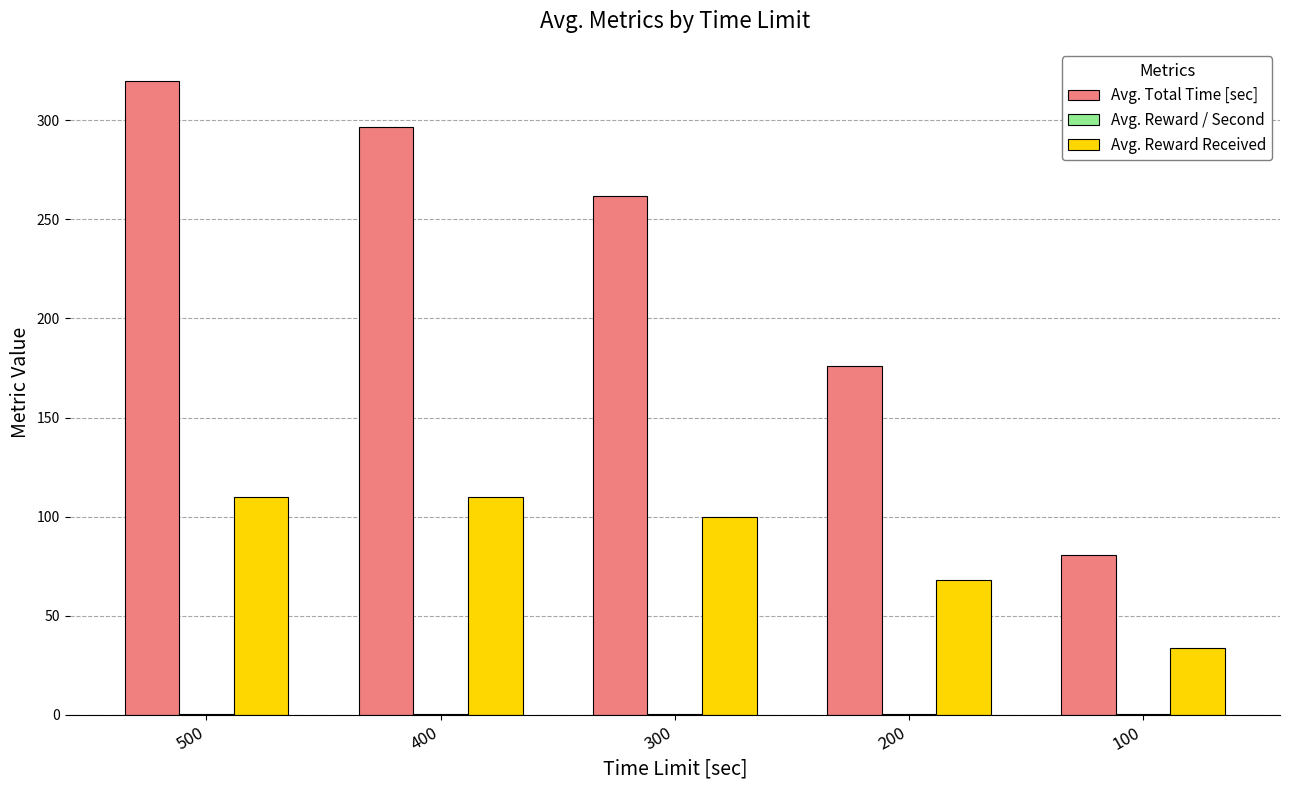

How many series are shown in this chart?

3